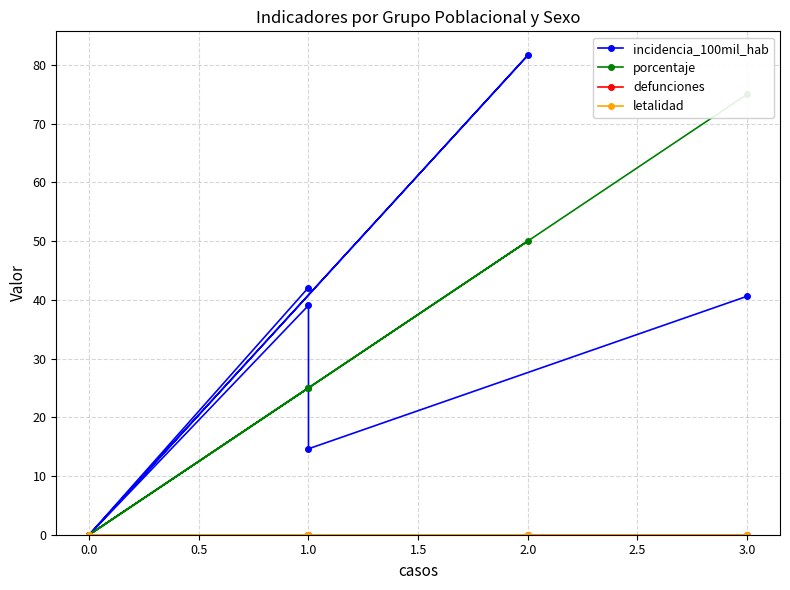

True or false: defunciones has a value of 0.0 at 1.0.

True